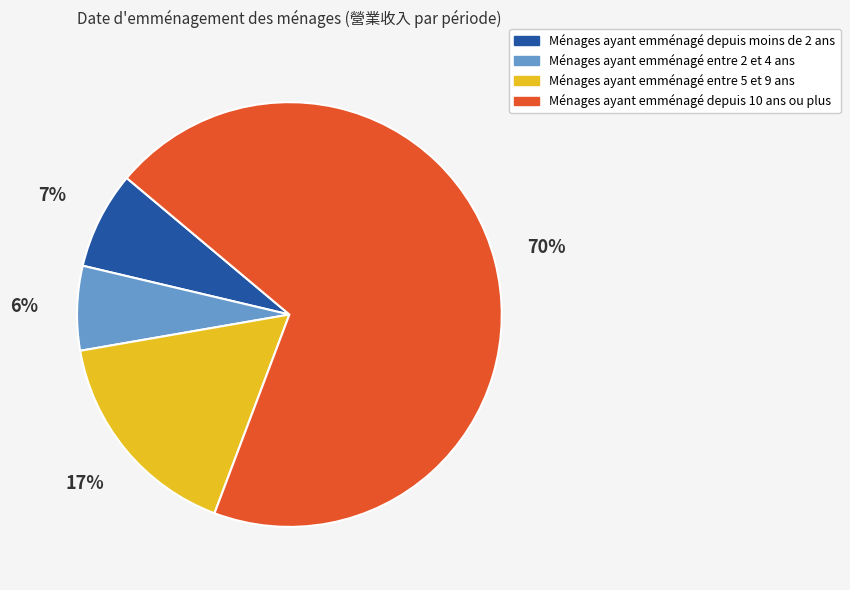

Is the sum of Ménages ayant emménagé entre 5 et 9 ans and Ménages ayant emménagé depuis moins de 2 ans greater than half?

No